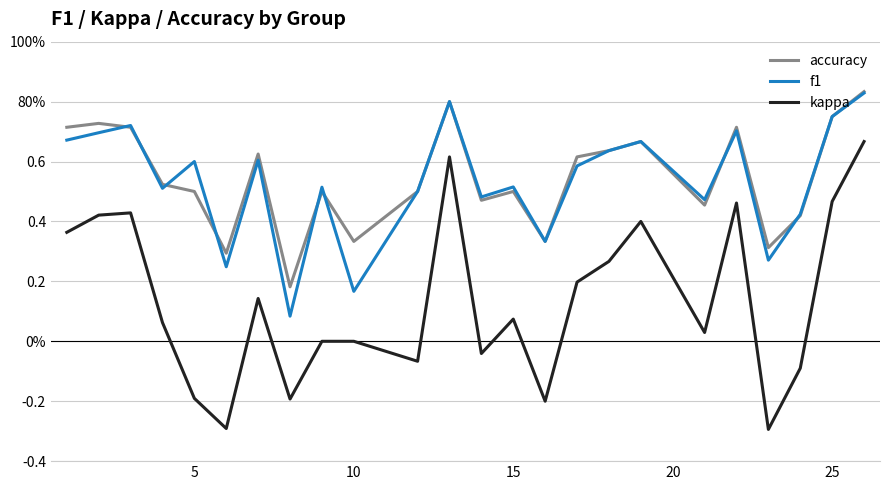

Is this an area chart (filled region under the line)?

No